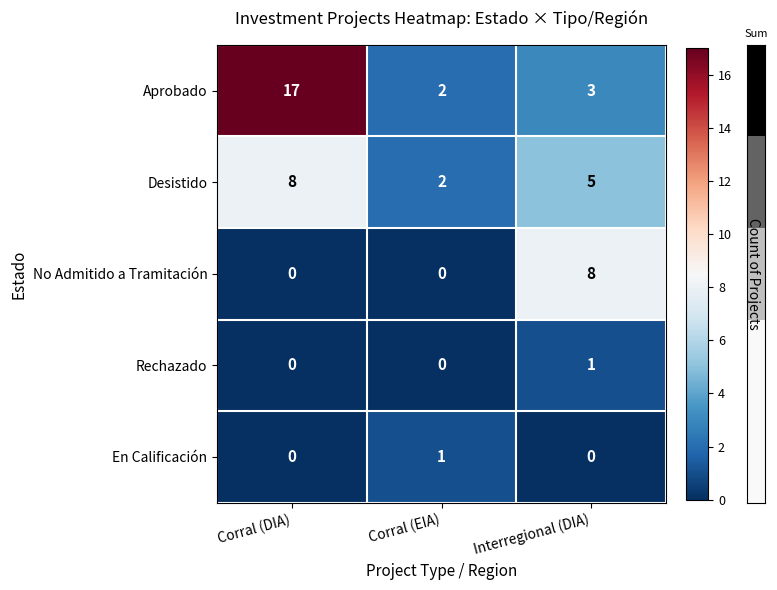

Reading left to right, what are all the values shown in this chart?

Aprobado: 17	2	3
Desistido: 8	2	5
No Admitido a Tramitación: 0	0	8
Rechazado: 0	0	1
En Calificación: 0	1	0